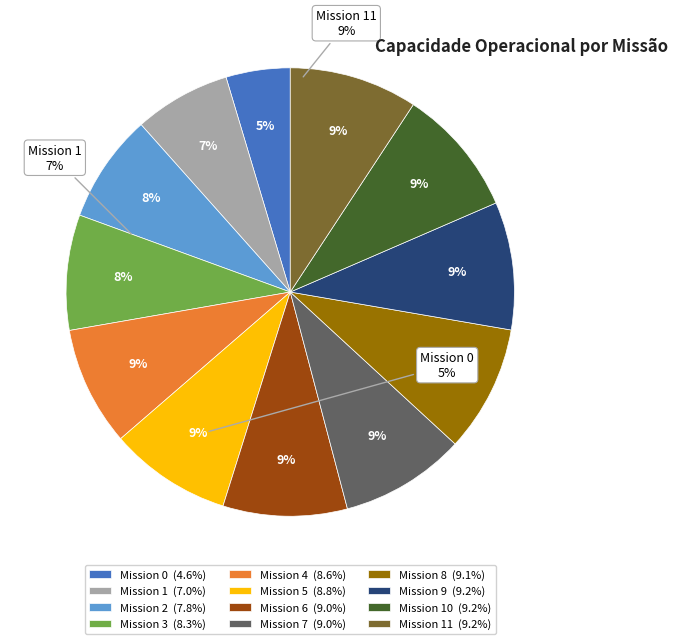

How many slices are in this pie chart?

12